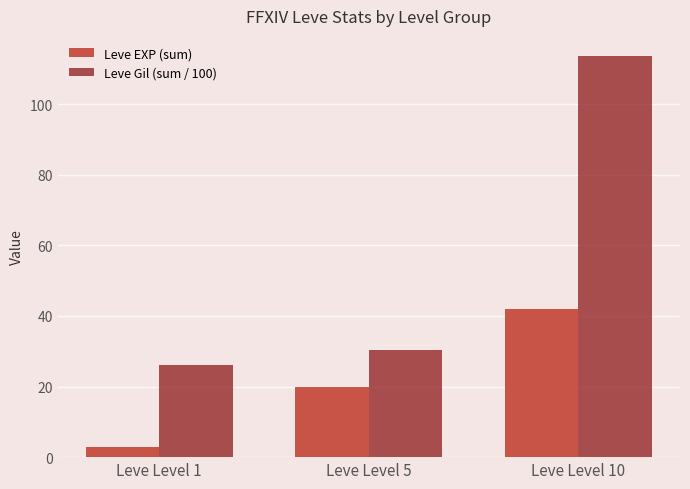

Between Leve Level 1 and Leve Level 5, which series saw the biggest shift?

Leve EXP (sum)